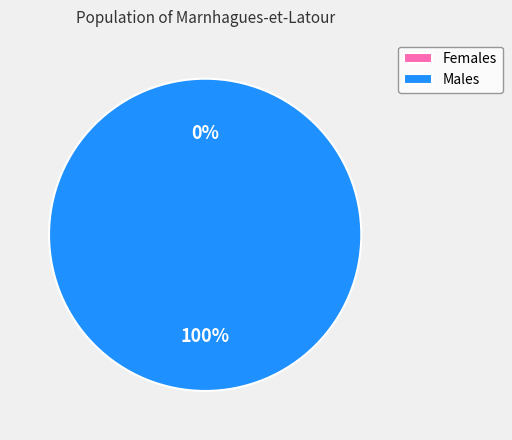

Is it true that 1552750196 is 7% of the pie?

False